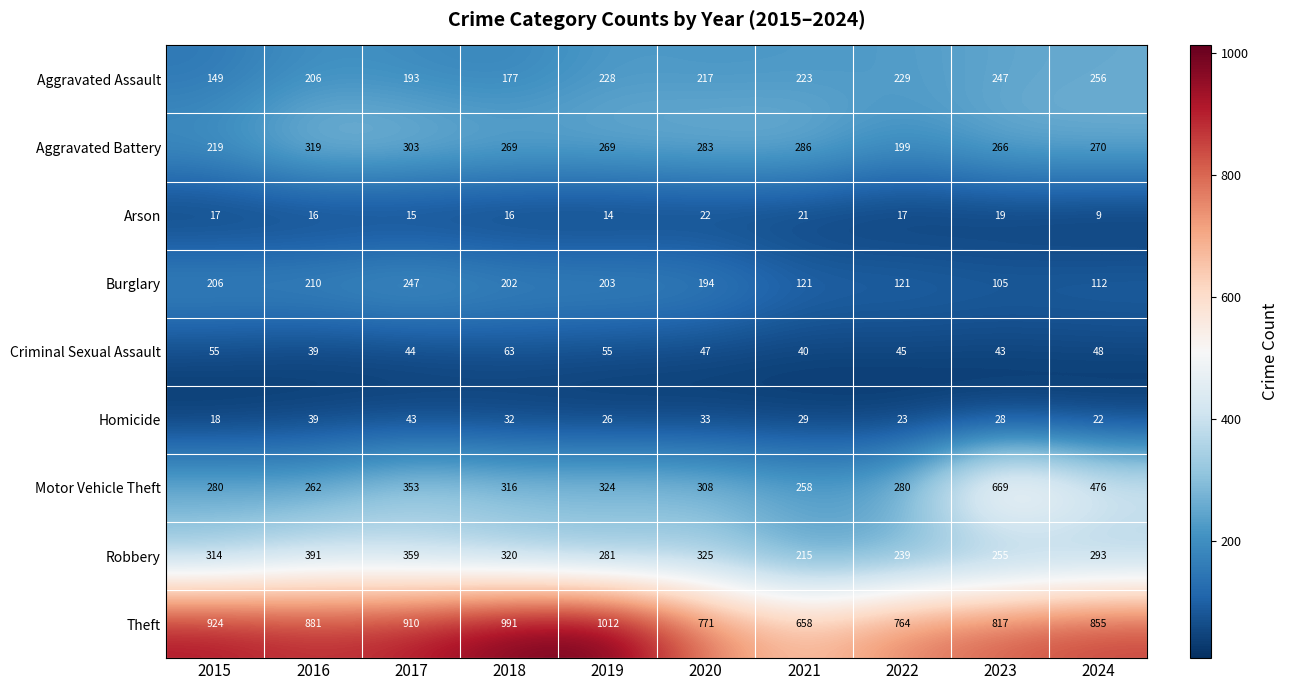

Is it true that Aggravated Battery equals 270 at 2024?

True